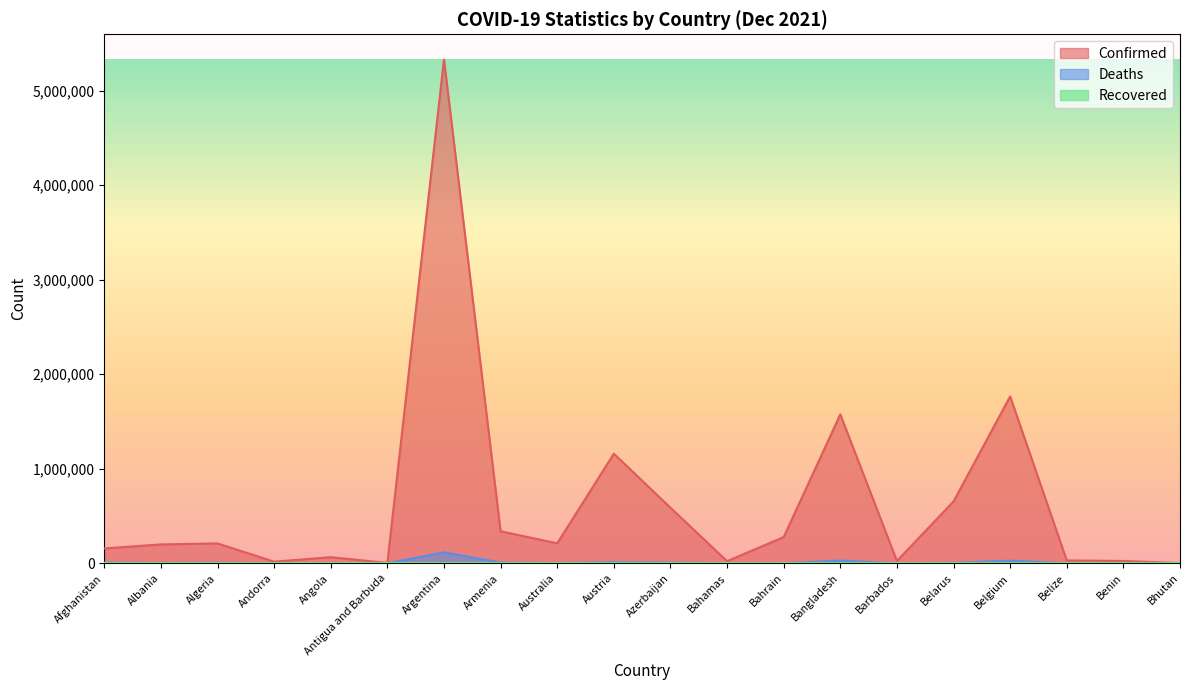

How many series are shown in this chart?

3